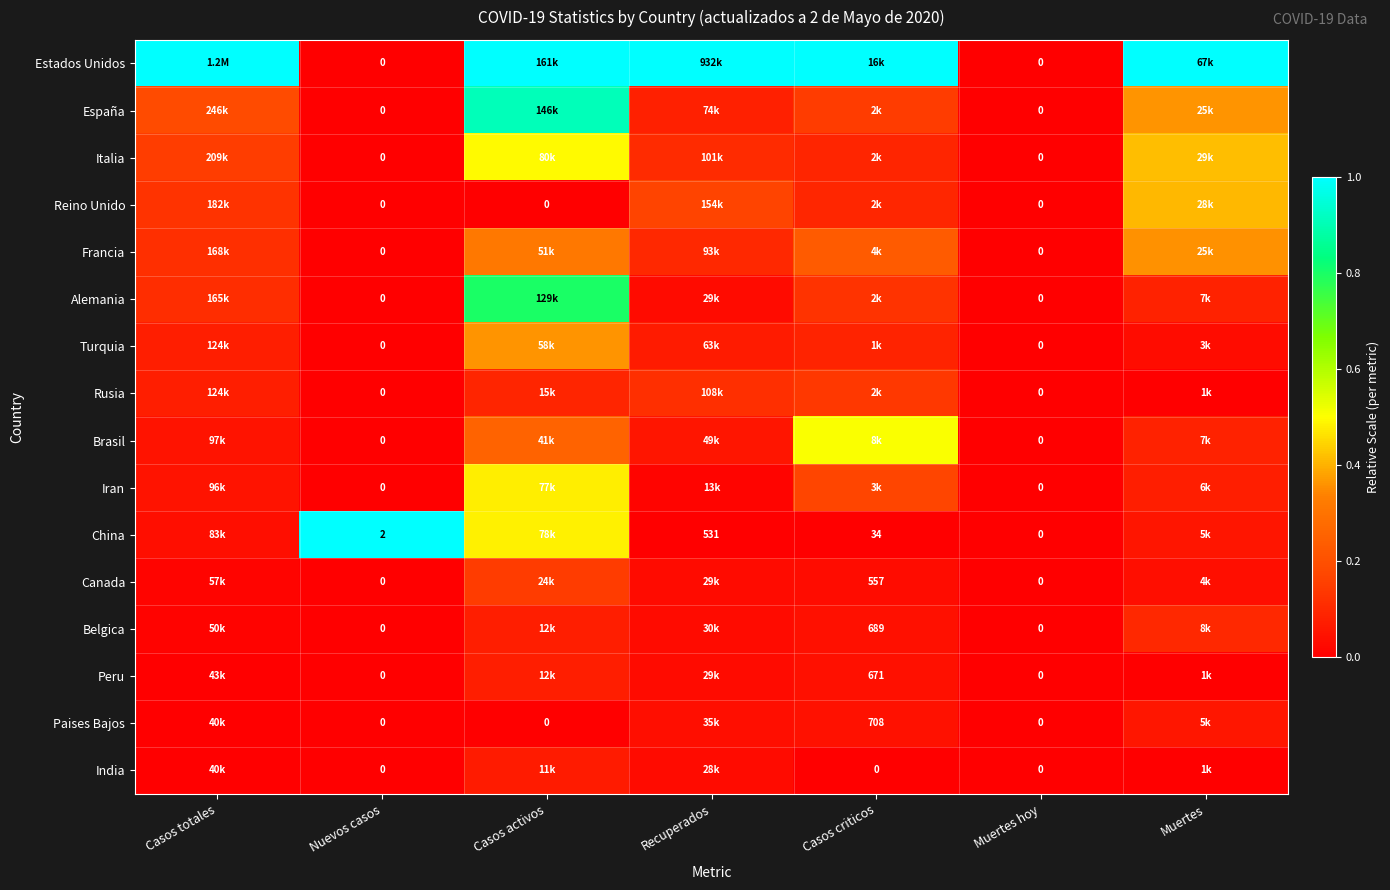

What is the difference between the maximum and minimum values in the Iran series?

0.5